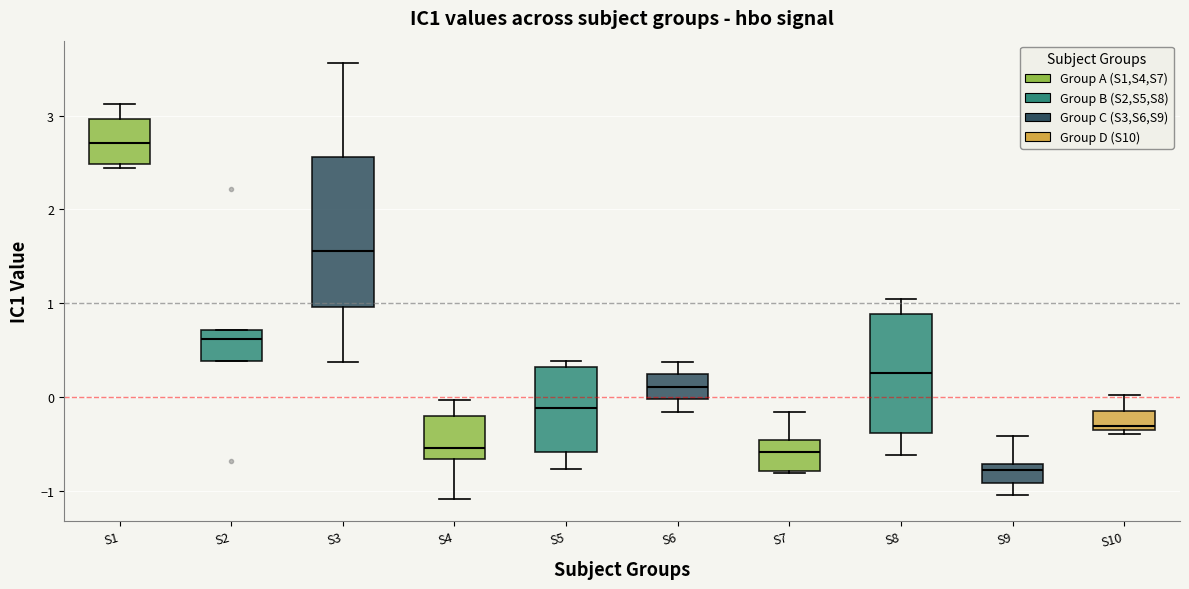

Reading left to right, read every box against the y-axis: the position of its median line, the range the box covers, and the ends of its whiskers. The values are not printed on the chart, so give them approximately, as read against the axis.

S1: median 2.7, box 2.5 to 3.0, whiskers 2.4 to 3.1
S2: median 0.6, box 0.4 to 0.7, whiskers 0.4 to 0.7
S3: median 1.6, box 1.0 to 2.6, whiskers 0.4 to 3.6
S4: median -0.5, box -0.7 to -0.2, whiskers -1.1 to 0.0
S5: median -0.1, box -0.6 to 0.3, whiskers -0.8 to 0.4
S6: median 0.1, box 0.0 to 0.2, whiskers -0.2 to 0.4
S7: median -0.6, box -0.8 to -0.5, whiskers -0.8 to -0.2
S8: median 0.3, box -0.4 to 0.9, whiskers -0.6 to 1.0
S9: median -0.8, box -0.9 to -0.7, whiskers -1.0 to -0.4
S10: median -0.3, box -0.4 to -0.1, whiskers -0.4 (just below the box's lower edge) to 0.0